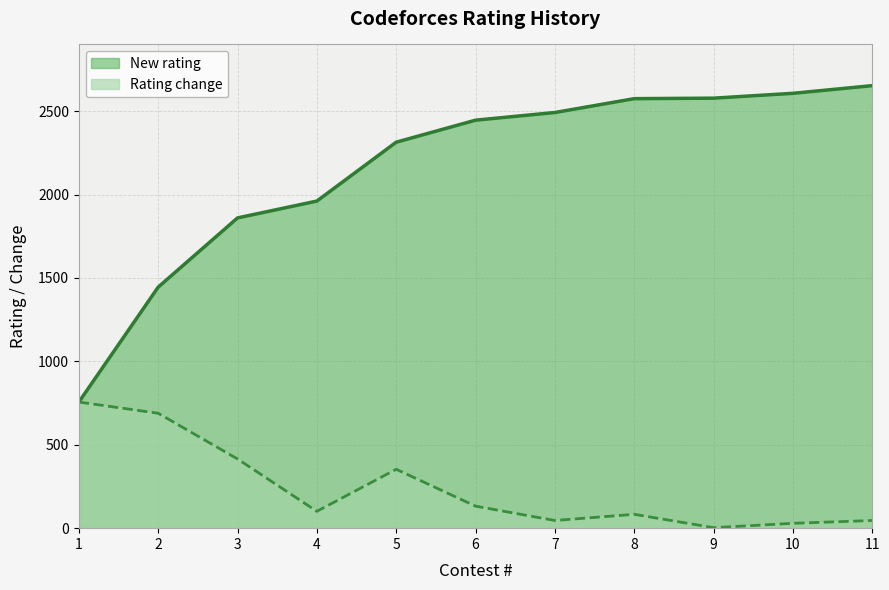

Does the chart have visible grid lines?

Yes